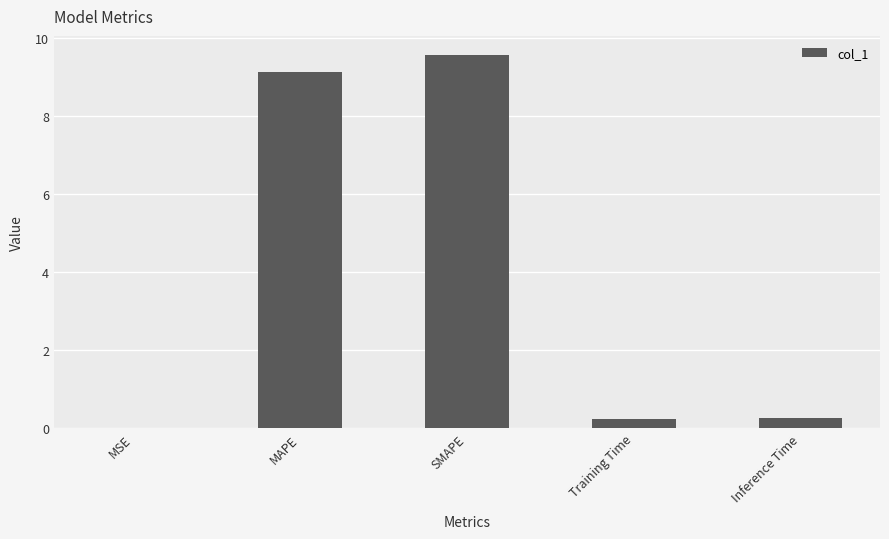

What is the ratio of the value at MAPE to the value at SMAPE?

1.0